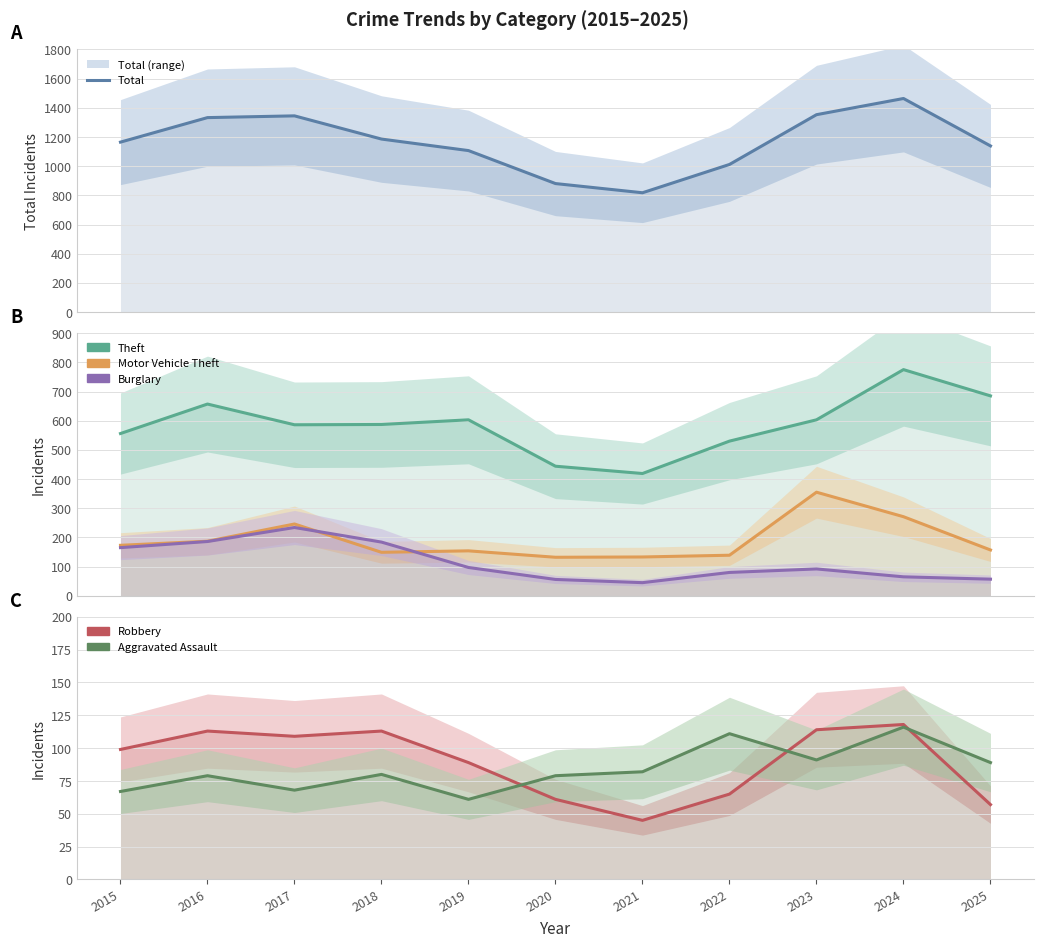

What are all the series names shown in the legend?

Total, Theft, Motor Vehicle Theft, Burglary, Robbery, Aggravated Assault